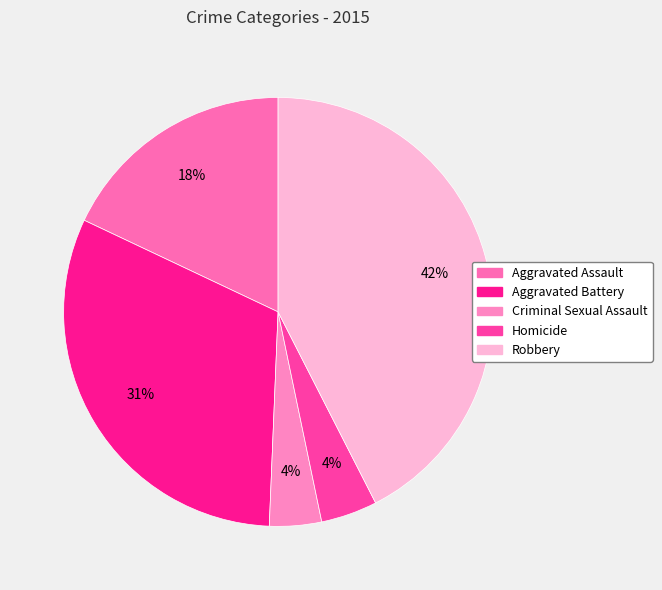

Is Aggravated Battery the majority of the pie?

No